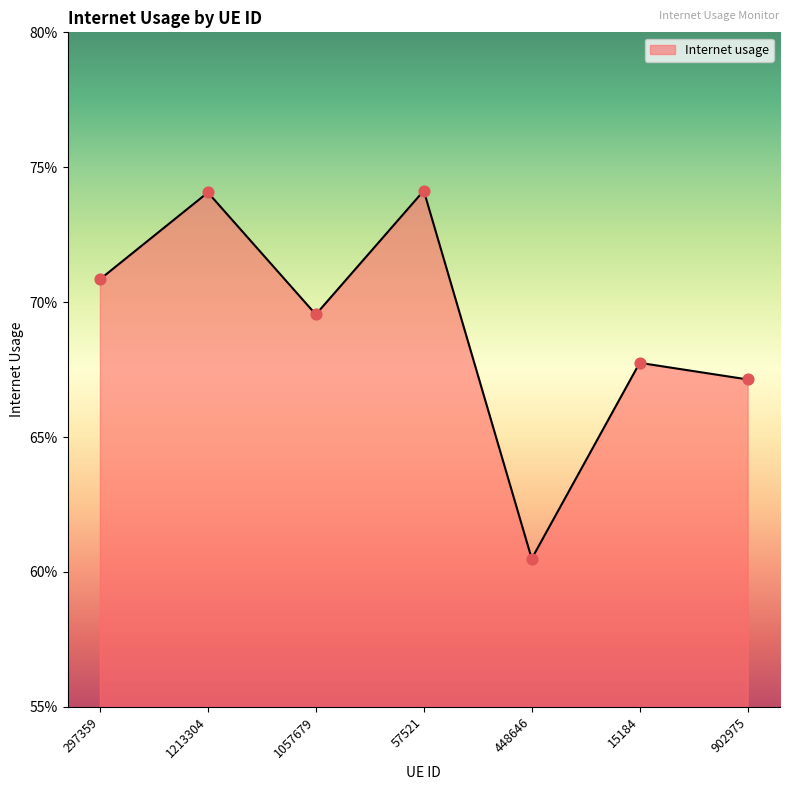

What is the change in value from 1213304 to 448646?

-0.1